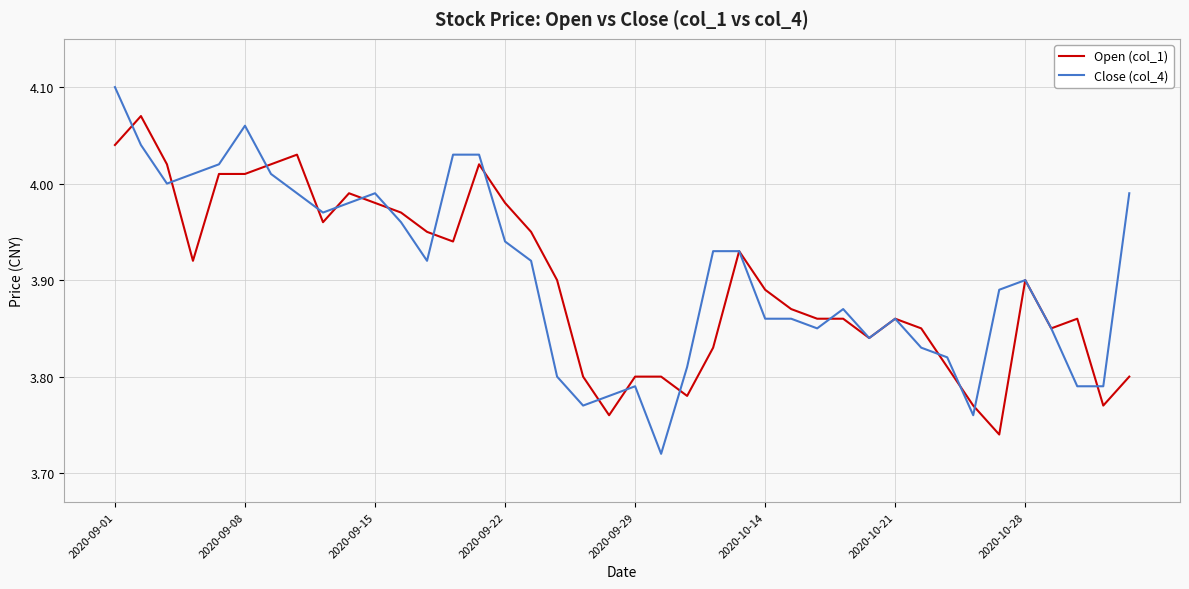

Which series has the widest spread of values?

Close (col_4)